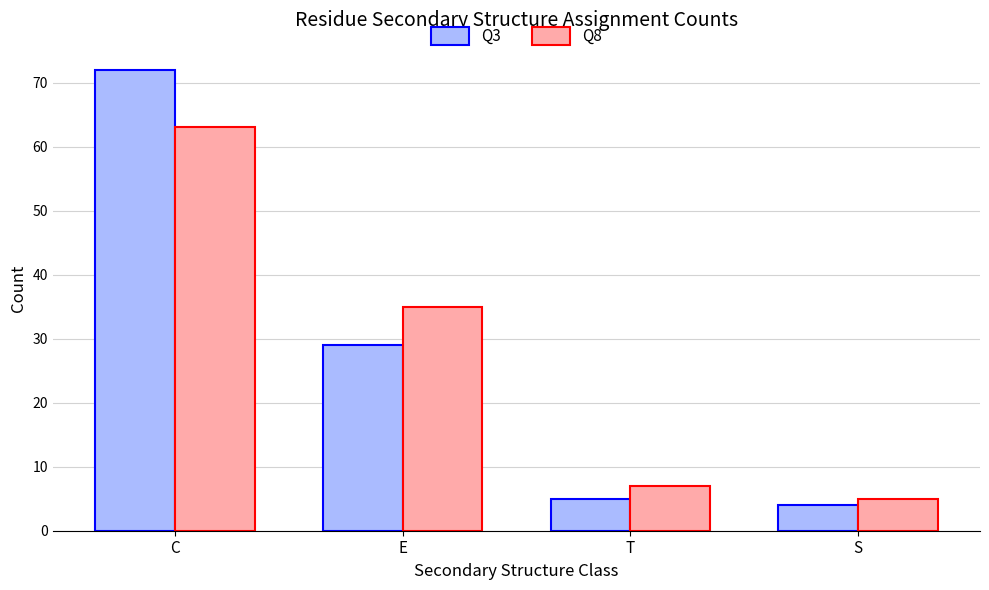

Where is Q8 nearest to the value 34?

E